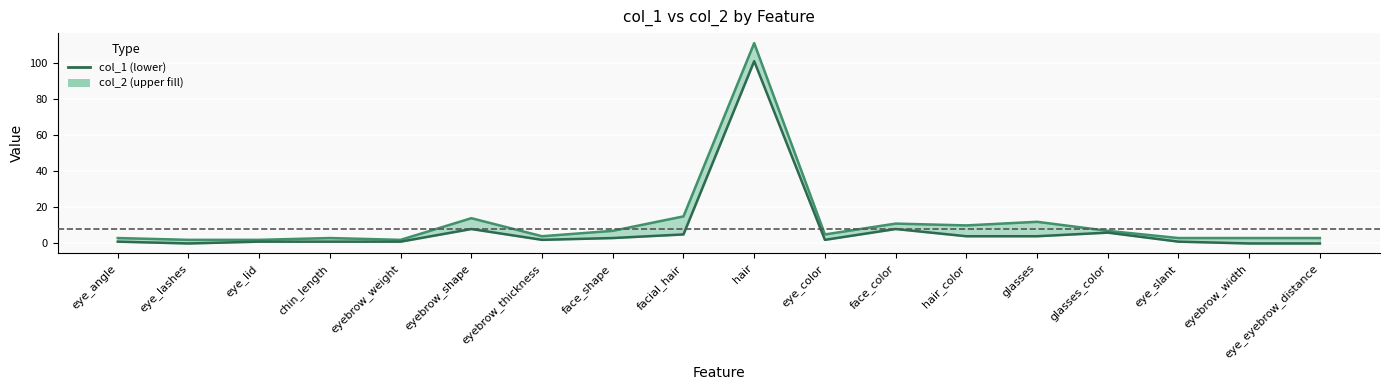

Reading right to left, extract all data points from this chart.

0	0	1	6	4	4	8	2	101	5	3	2	8	1	1	1	0	1